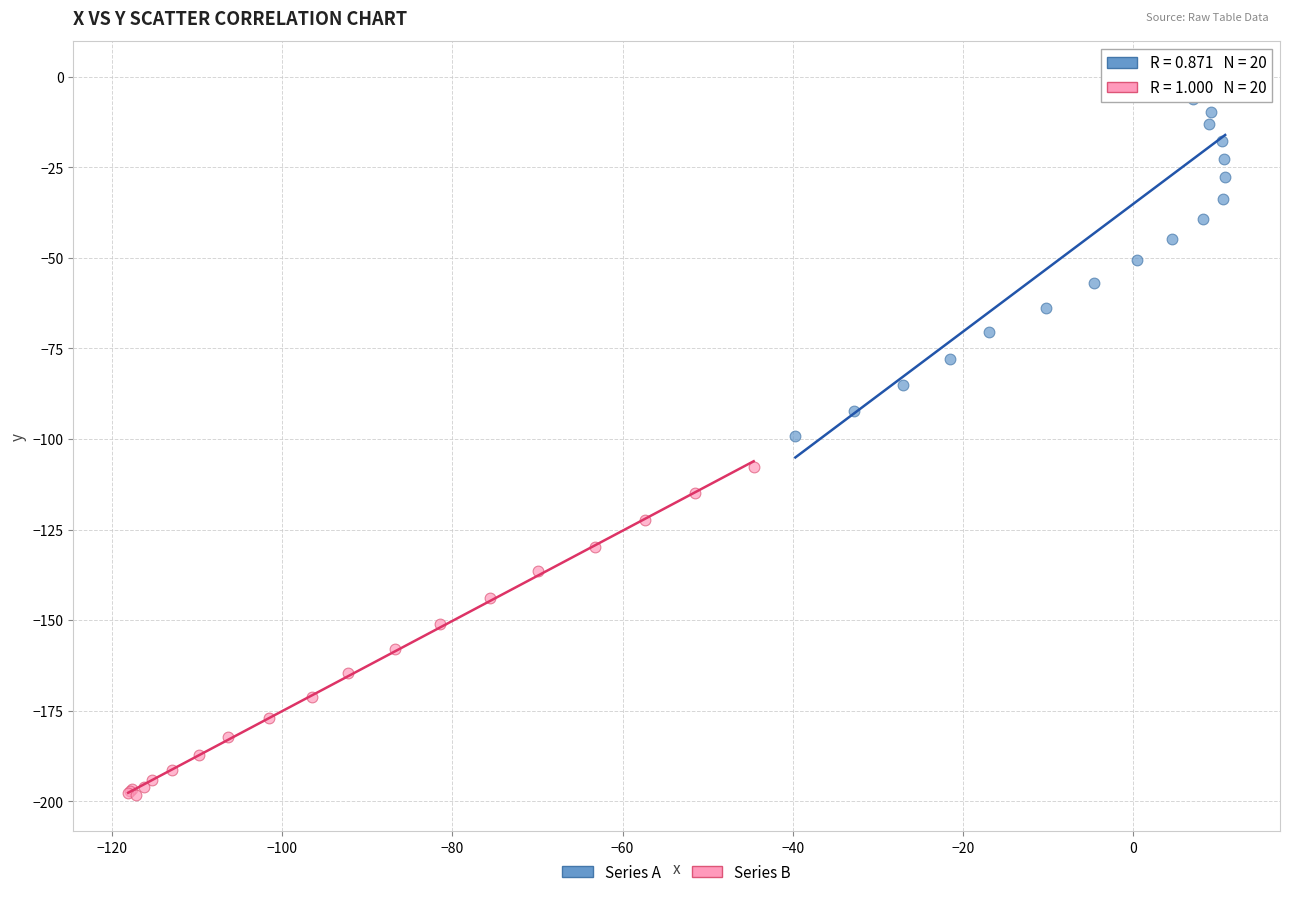

Which series has the largest Y range (max minus min)?

Series A